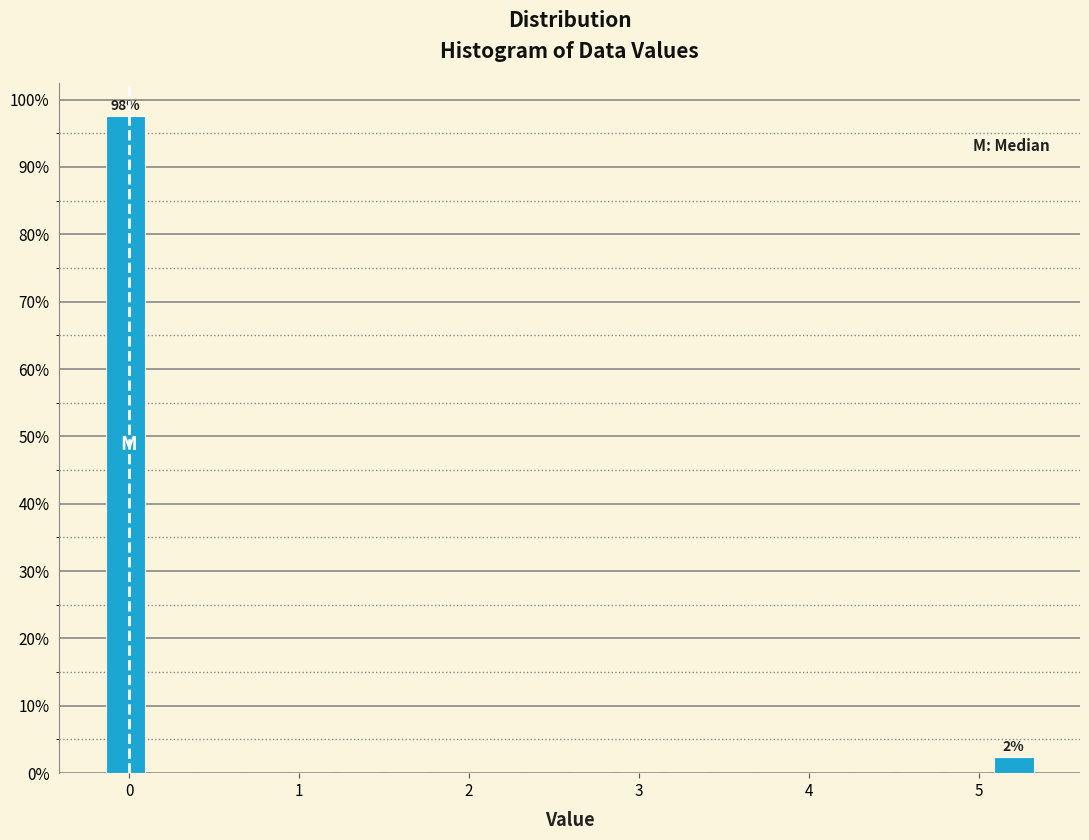

Read against the x-axis, roughly where is the centre of the tallest bar?

0.0